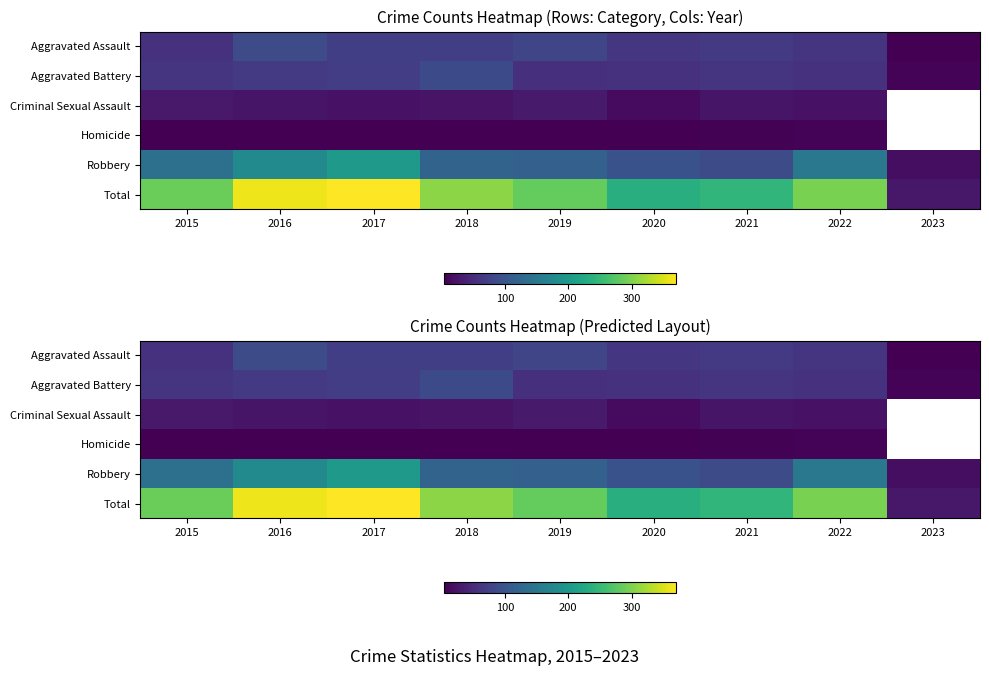

How many data points in Aggravated Battery are above 60?

3